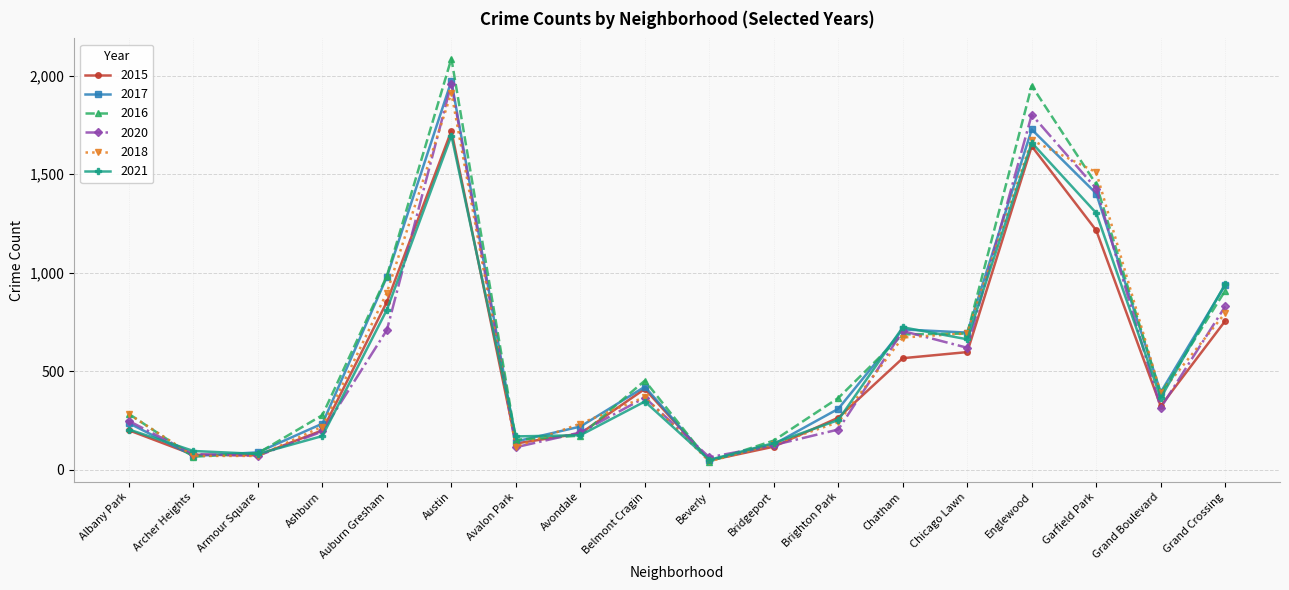

True or false: 2016 has a value of 386 at Albany Park.

False